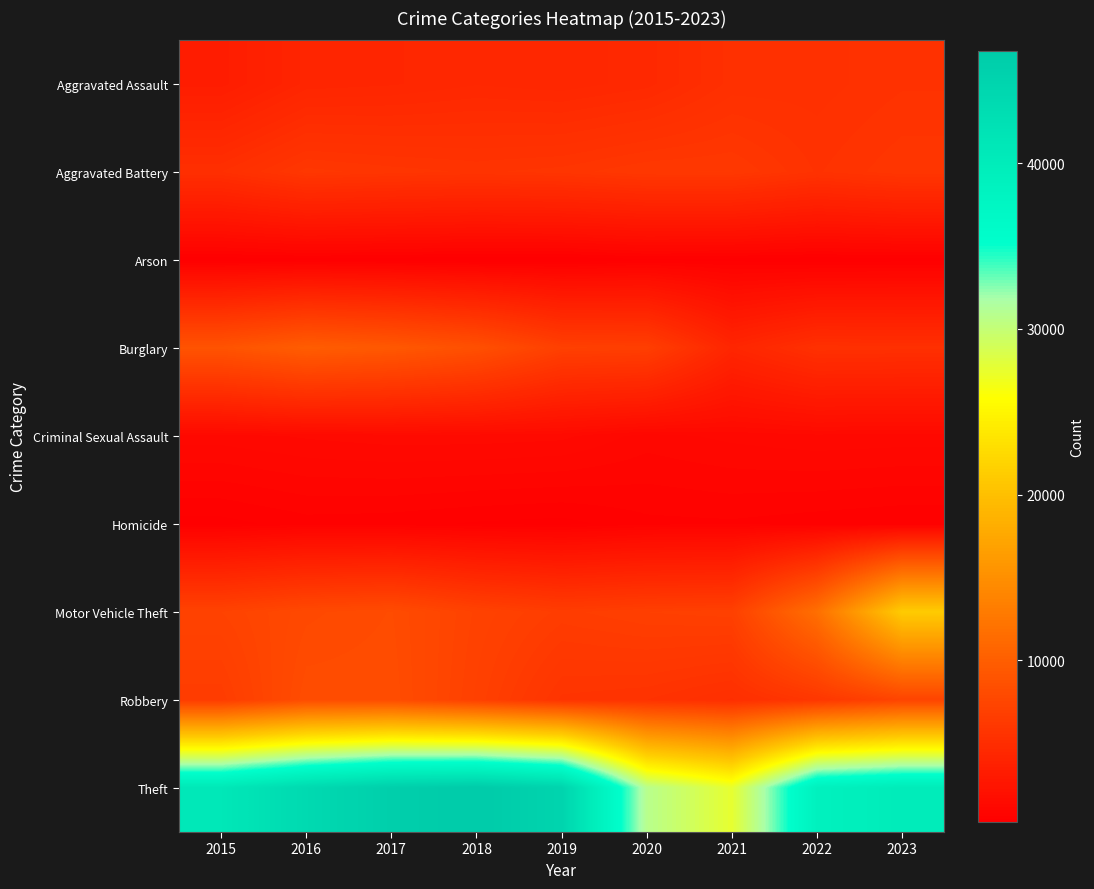

Reading left to right, transcribe all the data shown in this chart.

Aggravated Assault: 2015=3272	2016=4144	2017=4234	2018=4424	2019=4320	2020=4546	2021=5241	2022=5259	2023=5503
Aggravated Battery: 2015=5163	2016=5975	2017=5807	2018=5678	2019=5794	2020=6072	2021=6091	2022=5509	2023=5863
Arson: 2015=317	2016=380	2017=334	2018=264	2019=267	2020=424	2021=378	2022=306	2023=357
Burglary: 2015=8874	2016=9855	2017=9374	2018=8523	2019=6869	2020=6741	2021=4212	2022=5302	2023=5240
Criminal Sexual Assault: 2015=1269	2016=1383	2017=1458	2018=1456	2019=1408	2020=1091	2021=1226	2022=1310	2023=1277
Homicide: 2015=371	2016=540	2017=510	2018=422	2019=375	2020=572	2021=595	2022=519	2023=453
Motor Vehicle Theft: 2015=7166	2016=7832	2017=8091	2018=7123	2019=6558	2020=6812	2021=6917	2022=11714	2023=21155
Robbery: 2015=6504	2016=8225	2017=8214	2018=6942	2019=5663	2020=5536	2021=5139	2022=5973	2023=7358
Theft: 2015=40956	2016=43833	2017=45980	2018=46784	2019=44985	2020=30846	2021=27540	2022=38751	2023=40044